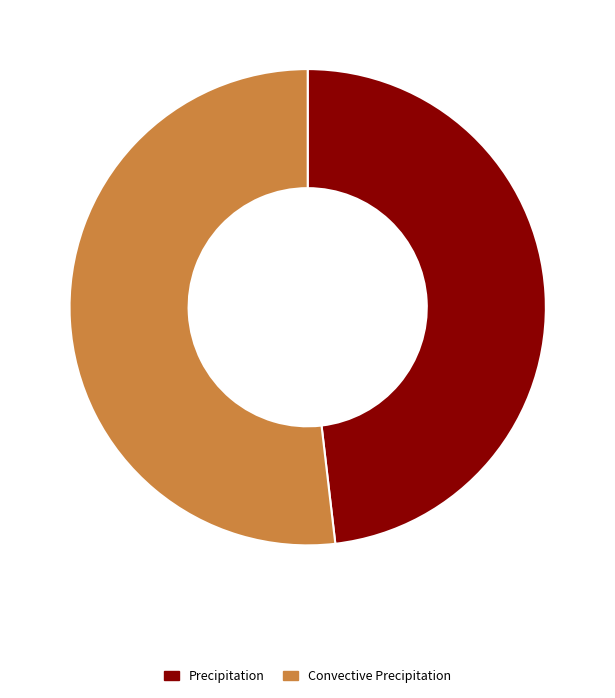

Is the sum of Precipitation and Convective Precipitation greater than half?

Yes